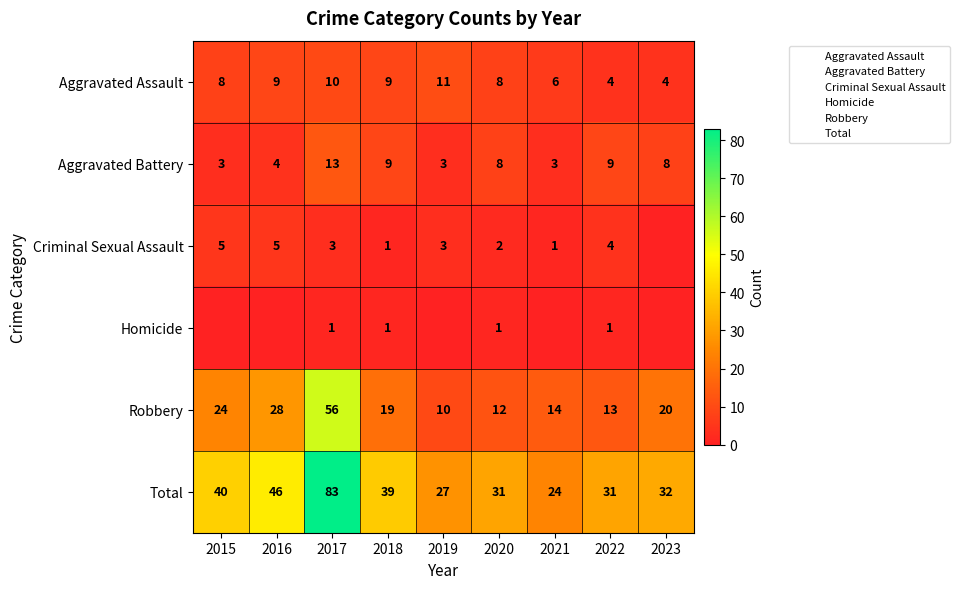

Between 2022 and 2019, which is larger?

2019